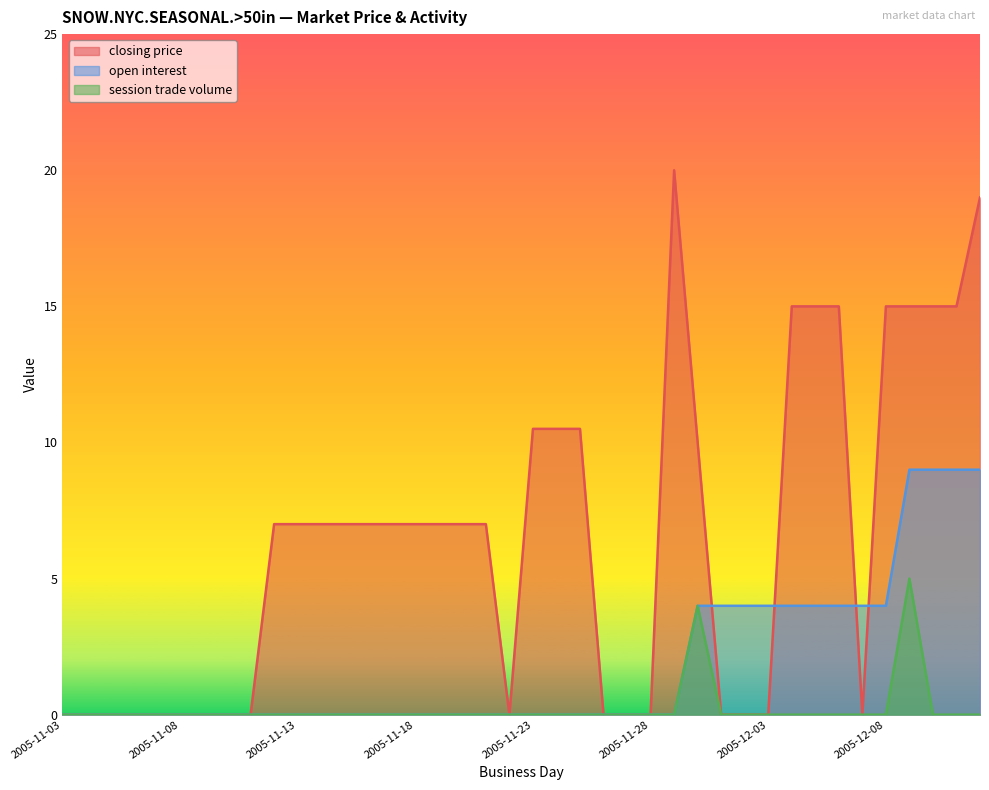

Which series changed the most between 2005-11-04 and 2005-12-12?

closing price